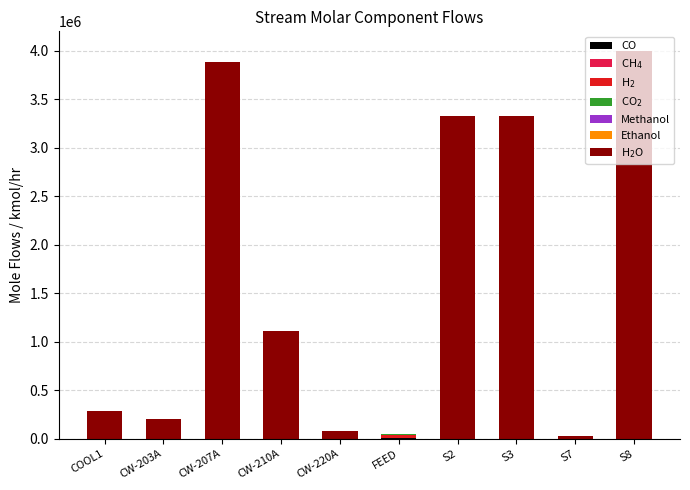

At which category is the sum across all series the highest?

S8